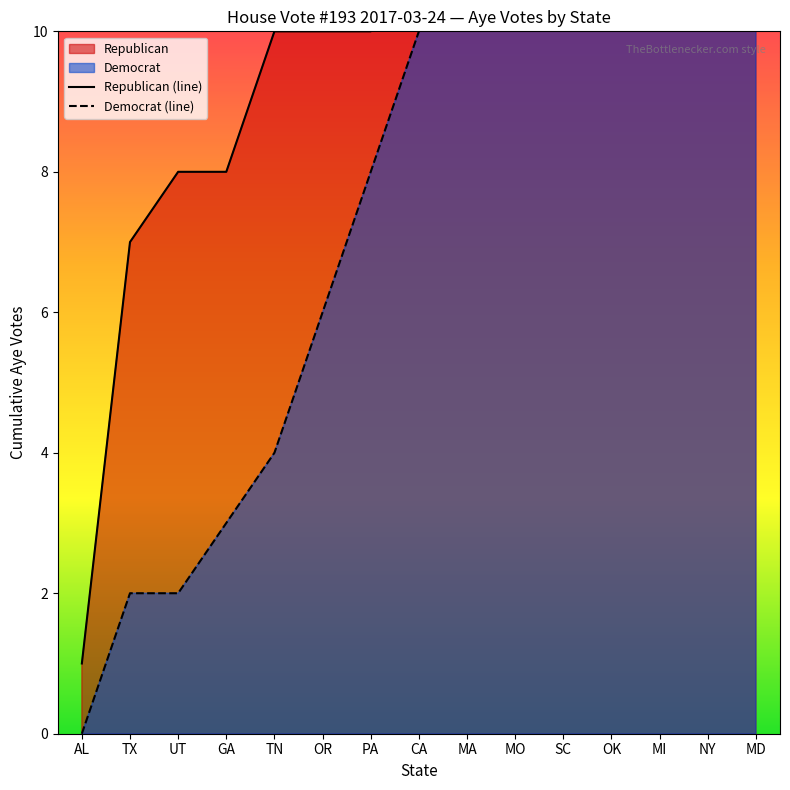

The value of Democrat (line) at MI is 14. True or false?

True